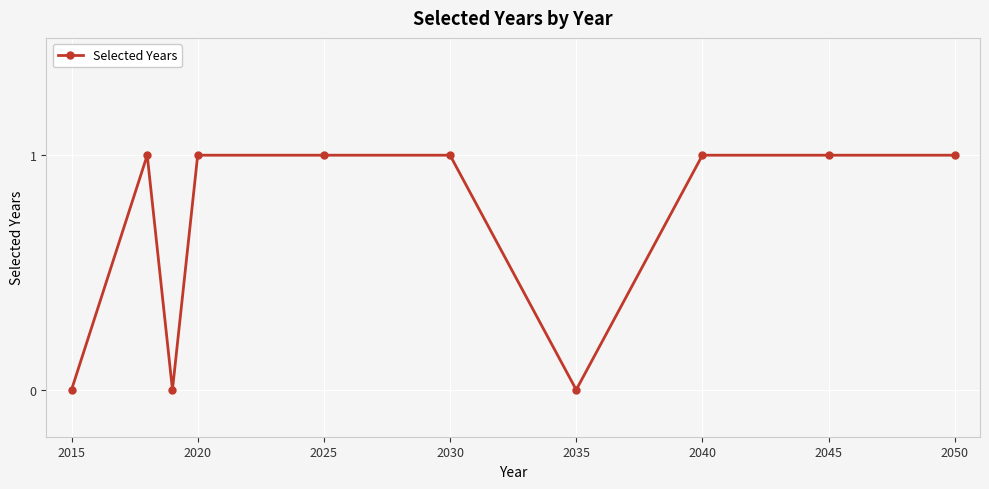

How many values are between 0 and 1?

10